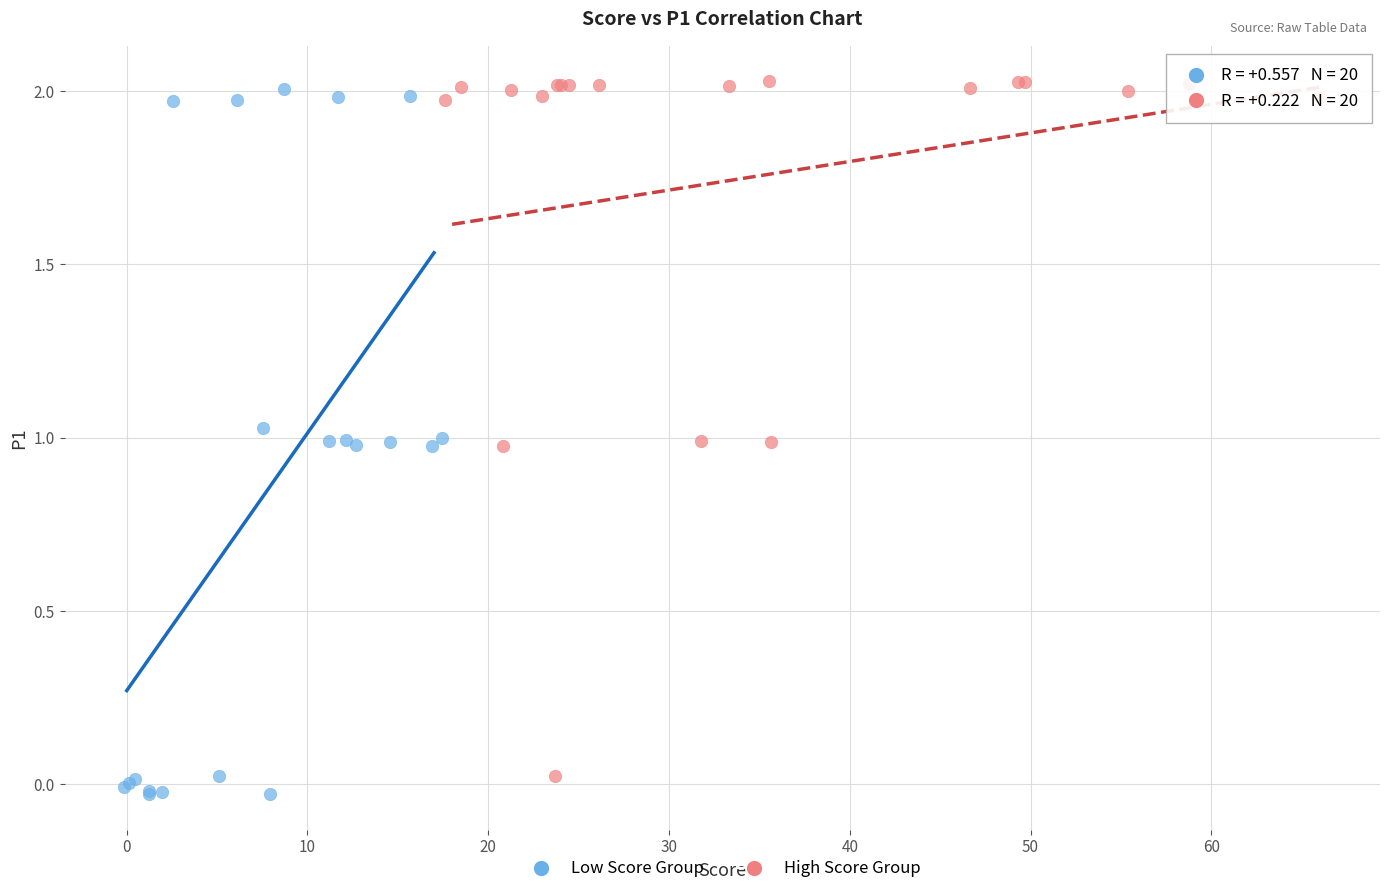

What are all the series names shown in the legend?

Low Score Group, High Score Group